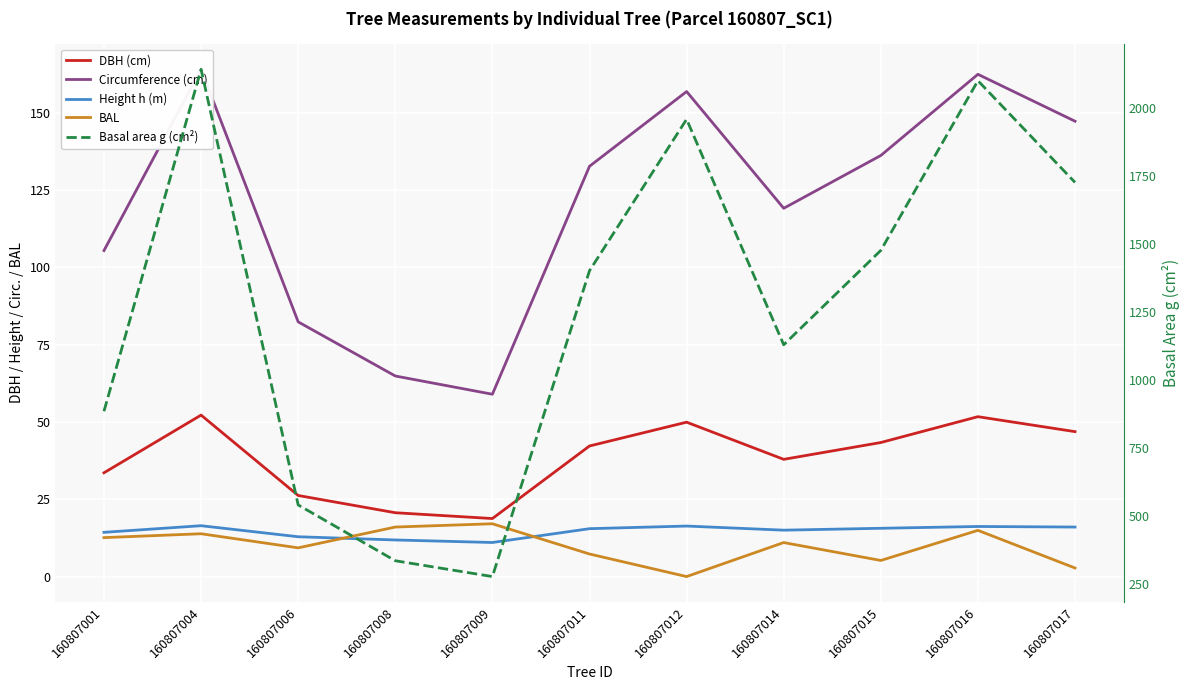

In Height h (m), how many points are higher than both neighbors (excluding endpoints)?

3